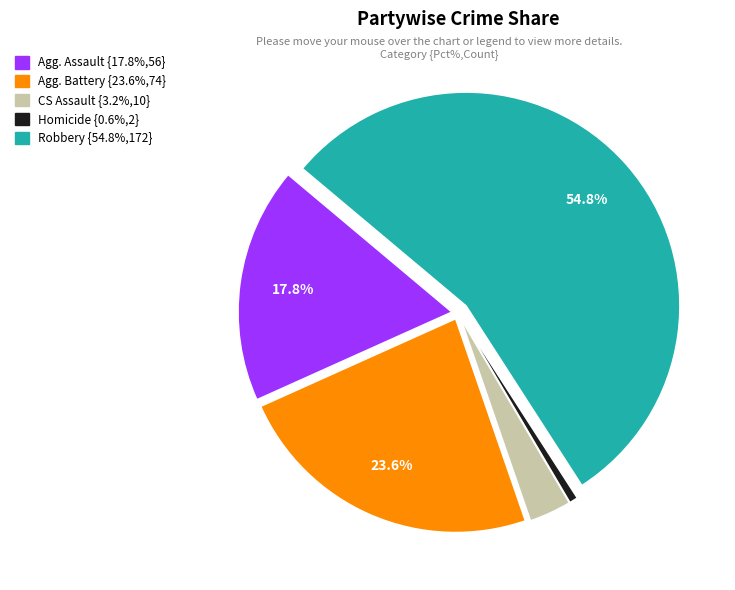

Is there any slice that represents more than half of the pie?

Yes